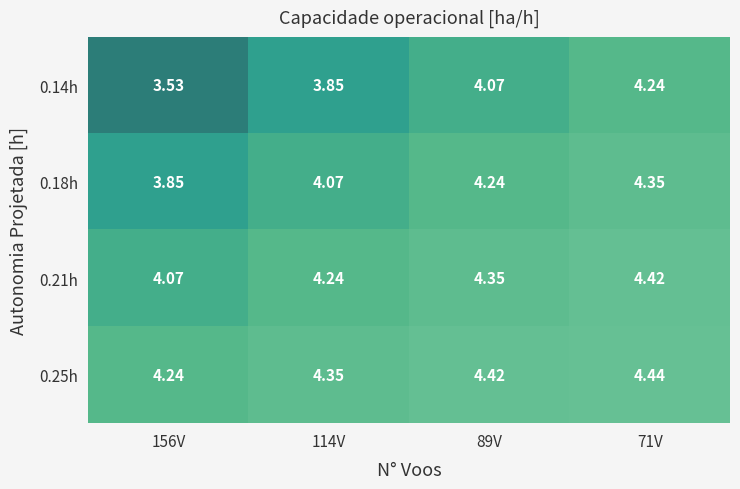

Which series has the largest total across all categories?

0.25h